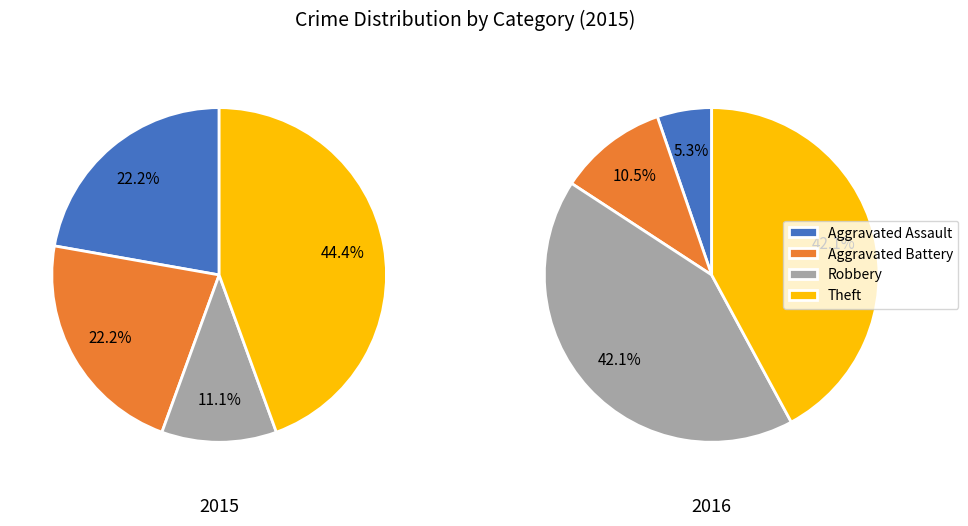

Rank the categories by value from highest to lowest.

Theft, Aggravated Assault, Aggravated Battery, Robbery